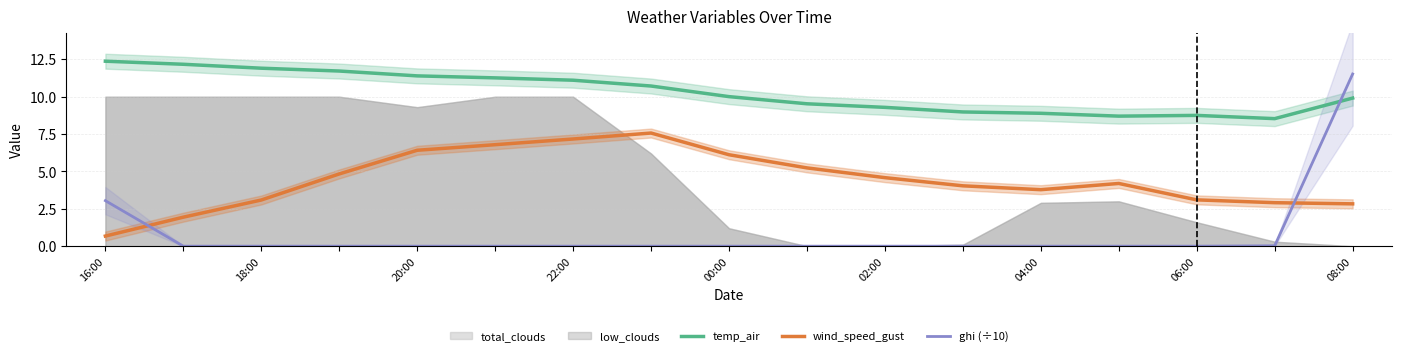

What is the average value of the wind_speed_gust series?

4.4